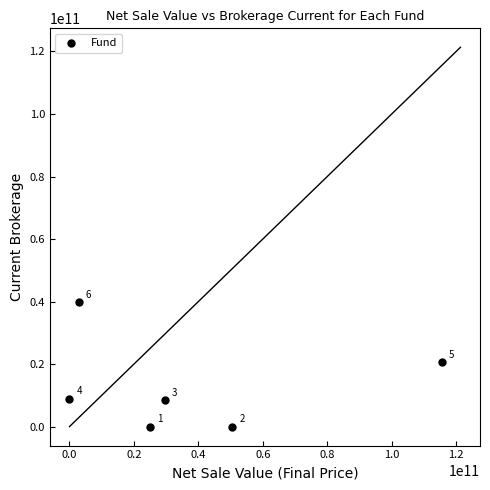

What is the average X value?

37293470502